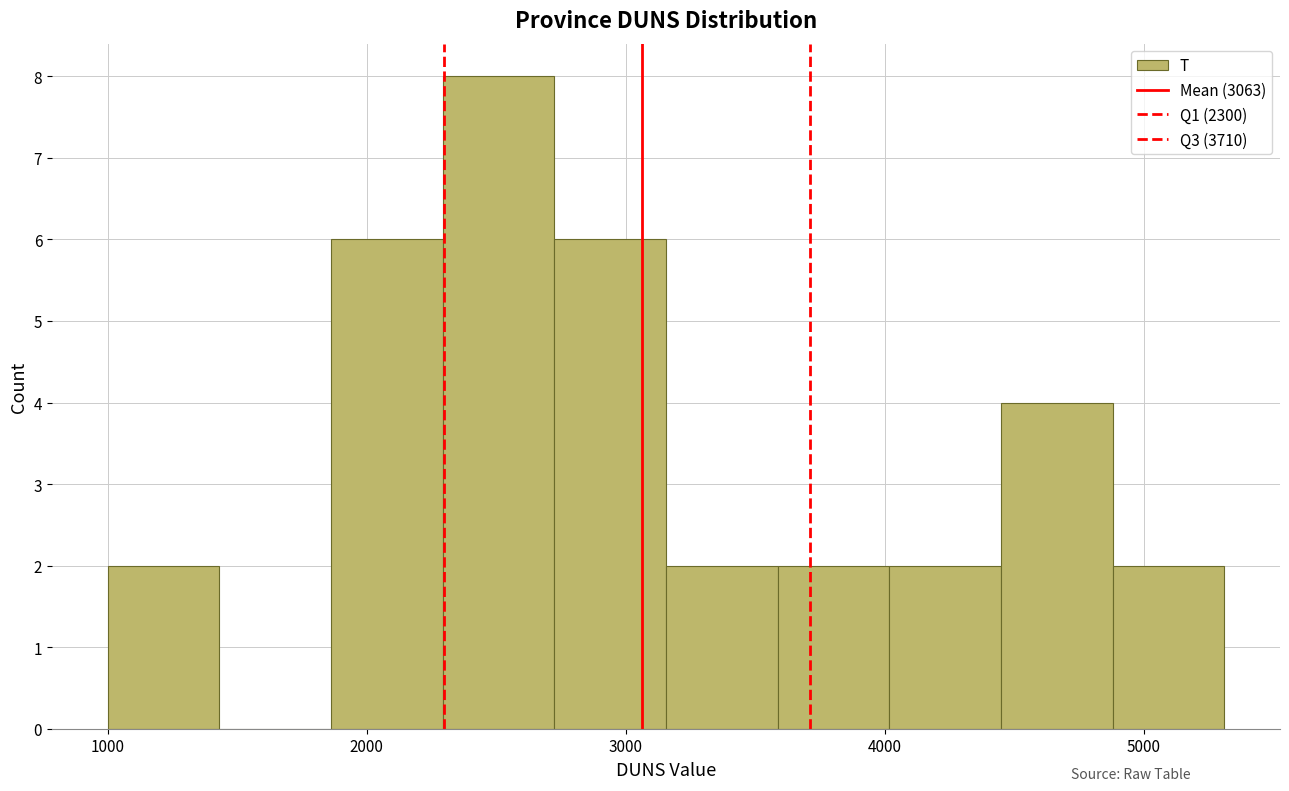

Reading left to right, list every bar in this chart as the range it spans on the x-axis followed by its height. Neither the bar edges nor the heights are printed on the chart, so give them approximately, as read against the axes.

1000 to 1400: 2
1400 to 1900: 0
1900 to 2300: 6
2300 to 2700: 8
2700 to 3200: 6
3200 to 3600: 2
3600 to 4000: 2
4000 to 4400: 2
4400 to 4900: 4
4900 to 5300: 2